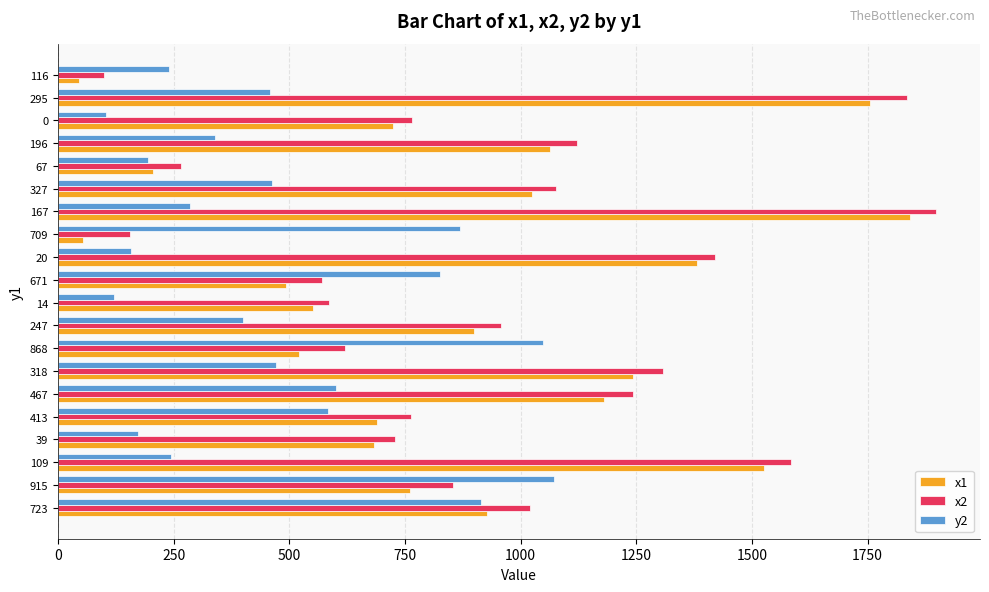

Which series has the largest total across all categories?

x2